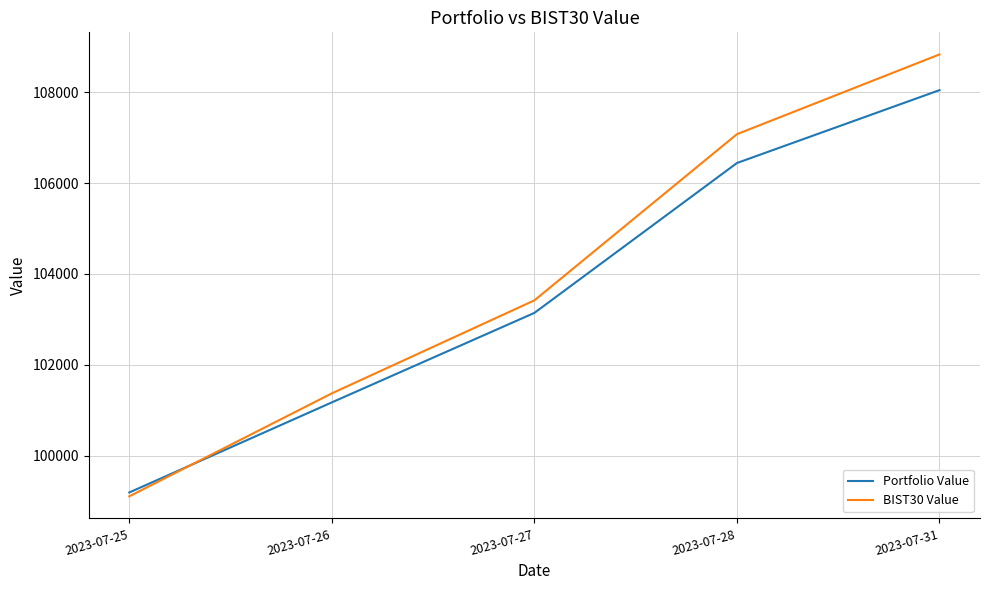

Which category has the lowest value across all series?

2023-07-25